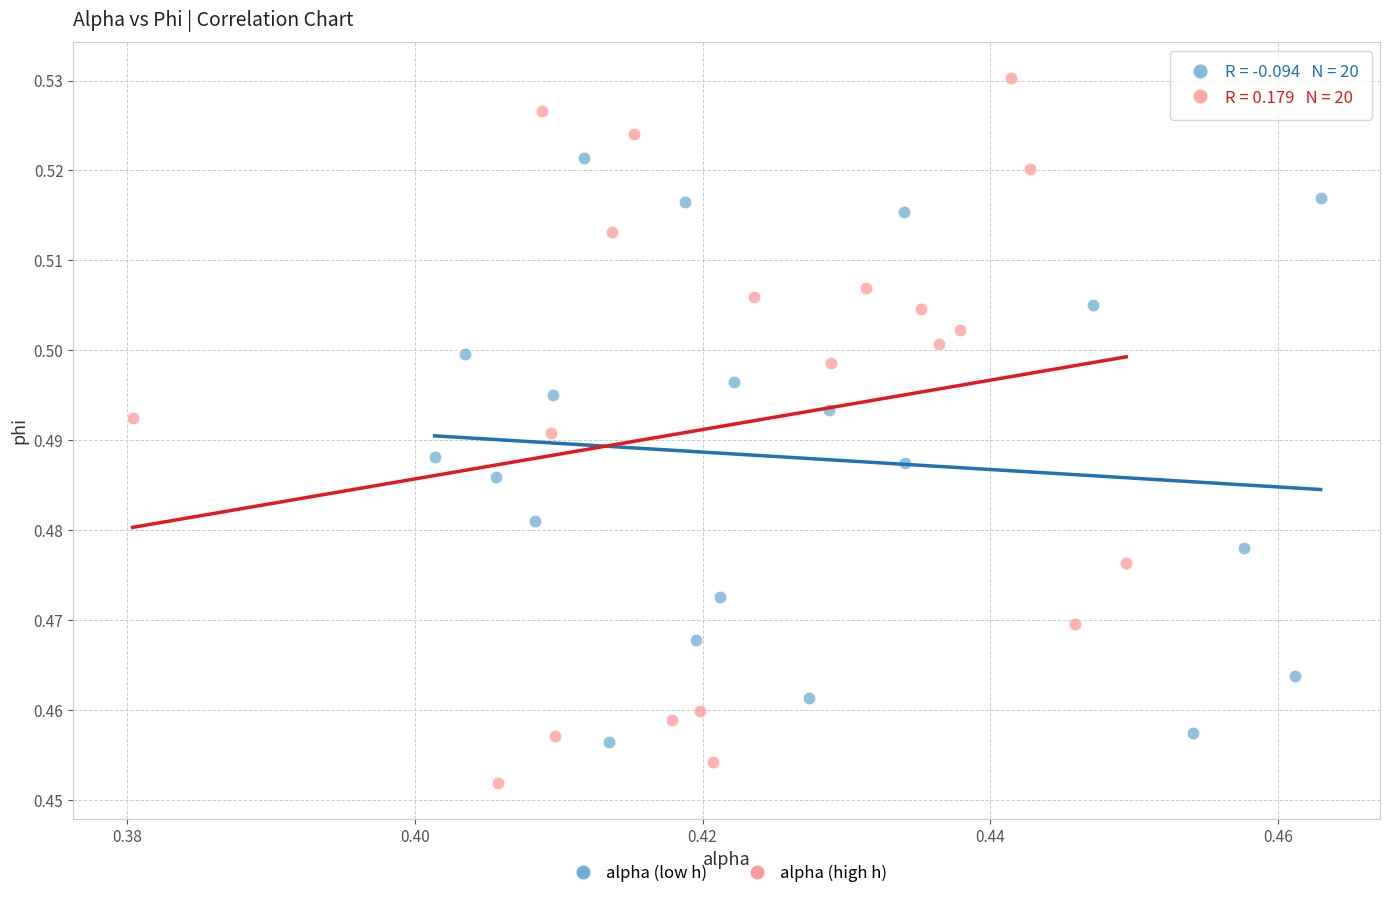

Which series contains the lowest Y value?

alpha (high h)